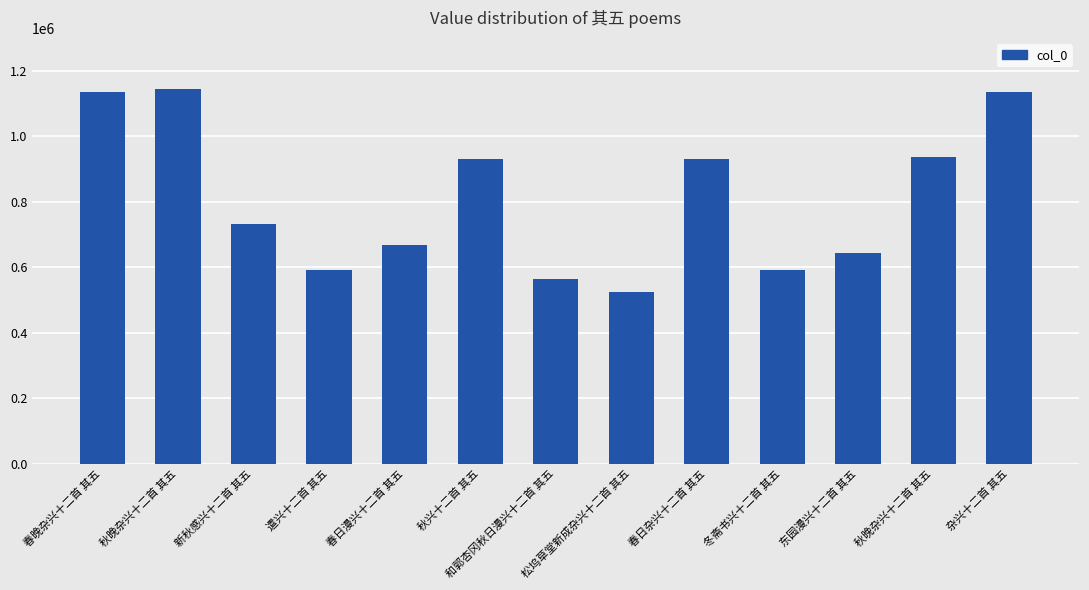

At which label does the data first exceed 730595?

春晚杂兴十二首 其五